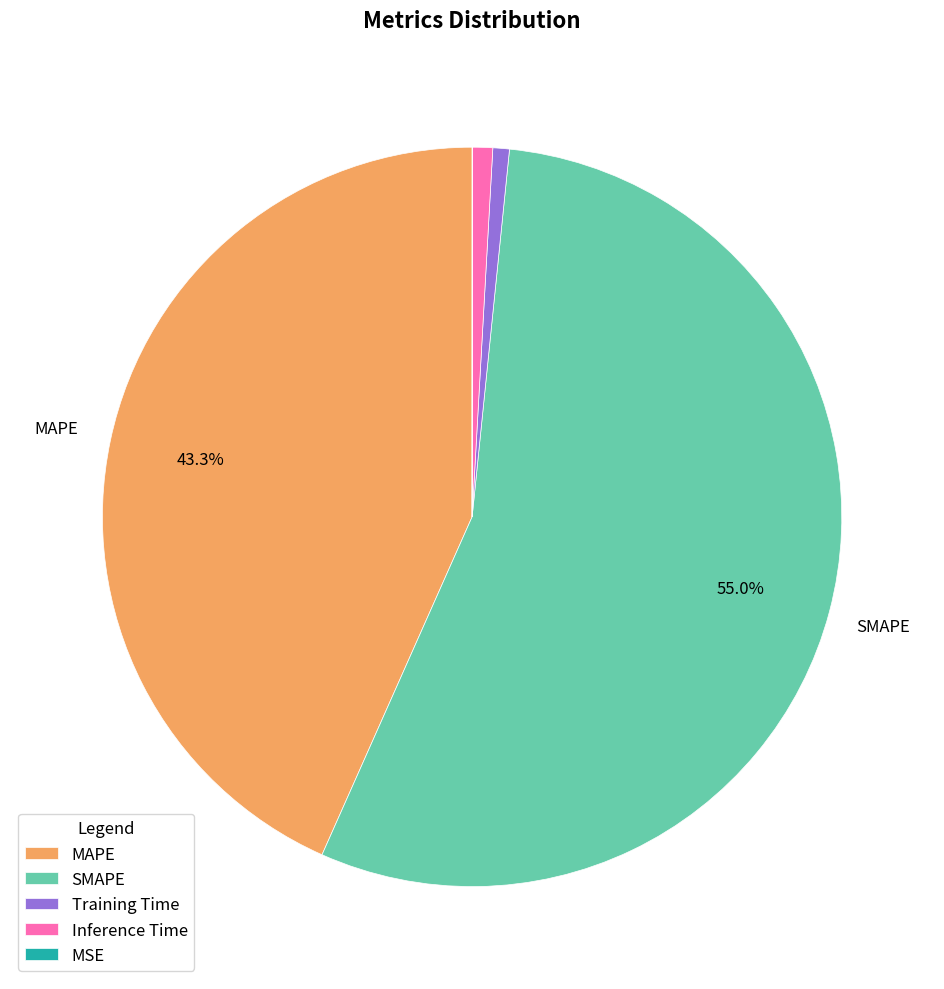

Which category has the biggest portion of the pie?

SMAPE